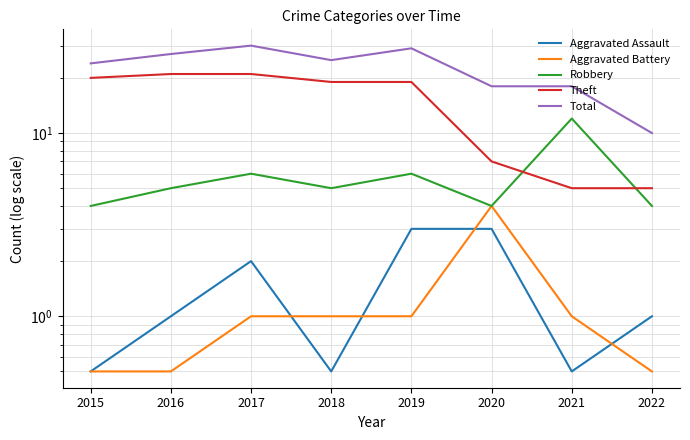

What is the difference between the maximum and minimum values in the Total series?

20.0